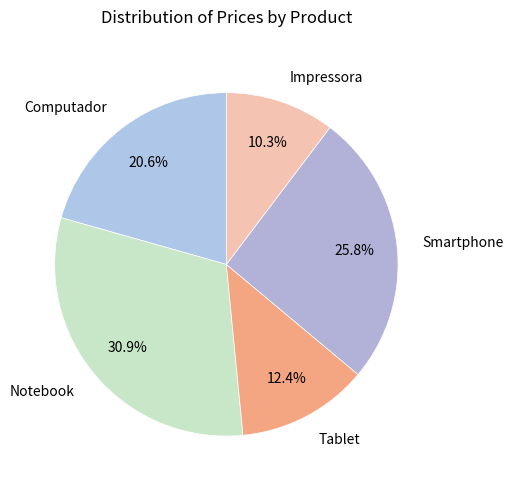

What percentage is the Smartphone slice, to the nearest percent?

26%